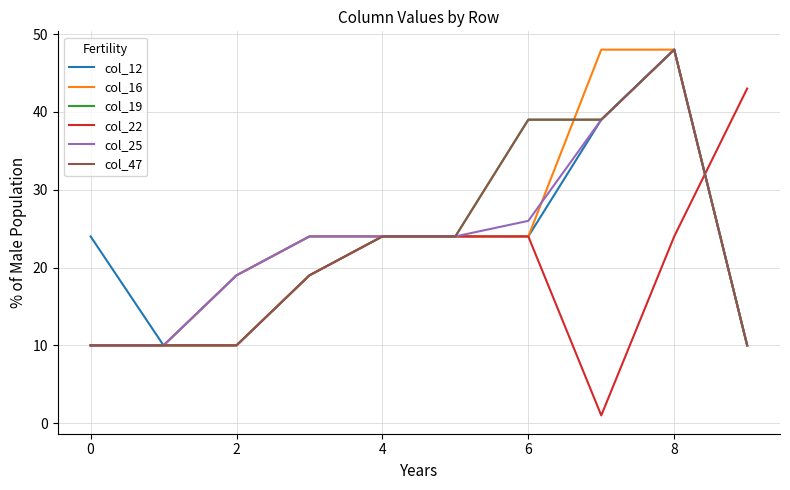

Does the chart display data point markers on the line(s)?

No